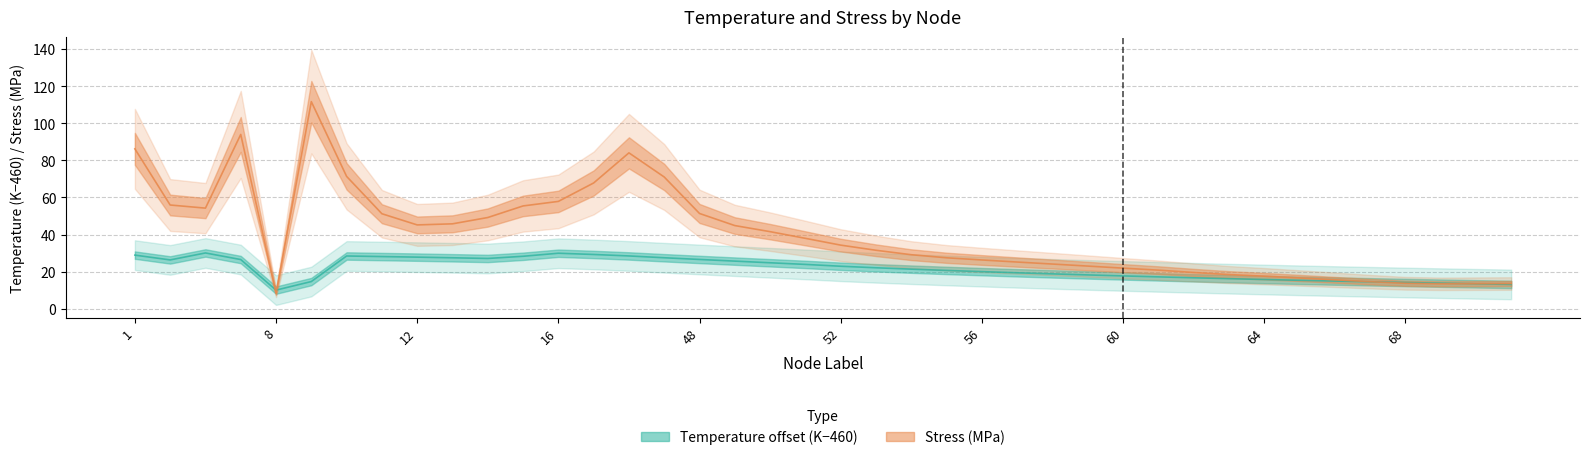

Reading left to right, extract all data points from this chart.

Temperature: 1=28.9	2=26.3	3=30.1	4=26.5	8=10.0	9=14.7	10=28.4	11=28.1	12=27.8	13=27.5	14=27.1	15=28.3	16=29.9	17=29.3	18=28.5	47=27.5	48=26.6	49=25.7	50=24.8	51=23.9	52=22.9	53=22.1	54=21.3	55=20.7	56=20.0	57=19.4	58=18.8	59=18.2	60=17.7	61=17.2	62=16.7	63=16.2	64=15.8	65=15.3	66=14.9	67=14.5	68=14.1	69=13.8	70=13.4	71=13.1
Stress_MPa: 1=86.2	2=55.9	3=54.3	4=94.0	8=8.4	9=111.7	10=71.4	11=51.2	12=45.2	13=45.8	14=49.2	15=55.4	16=57.9	17=67.8	18=84.1	47=71.1	48=51.4	49=44.9	50=41.6	51=38.0	52=34.3	53=31.5	54=29.1	55=27.5	56=26.3	57=25.2	58=24.1	59=23.0	60=21.9	61=20.8	62=19.5	63=18.4	64=17.6	65=16.6	66=15.6	67=14.6	68=13.7	69=13.4	70=13.5	71=13.6